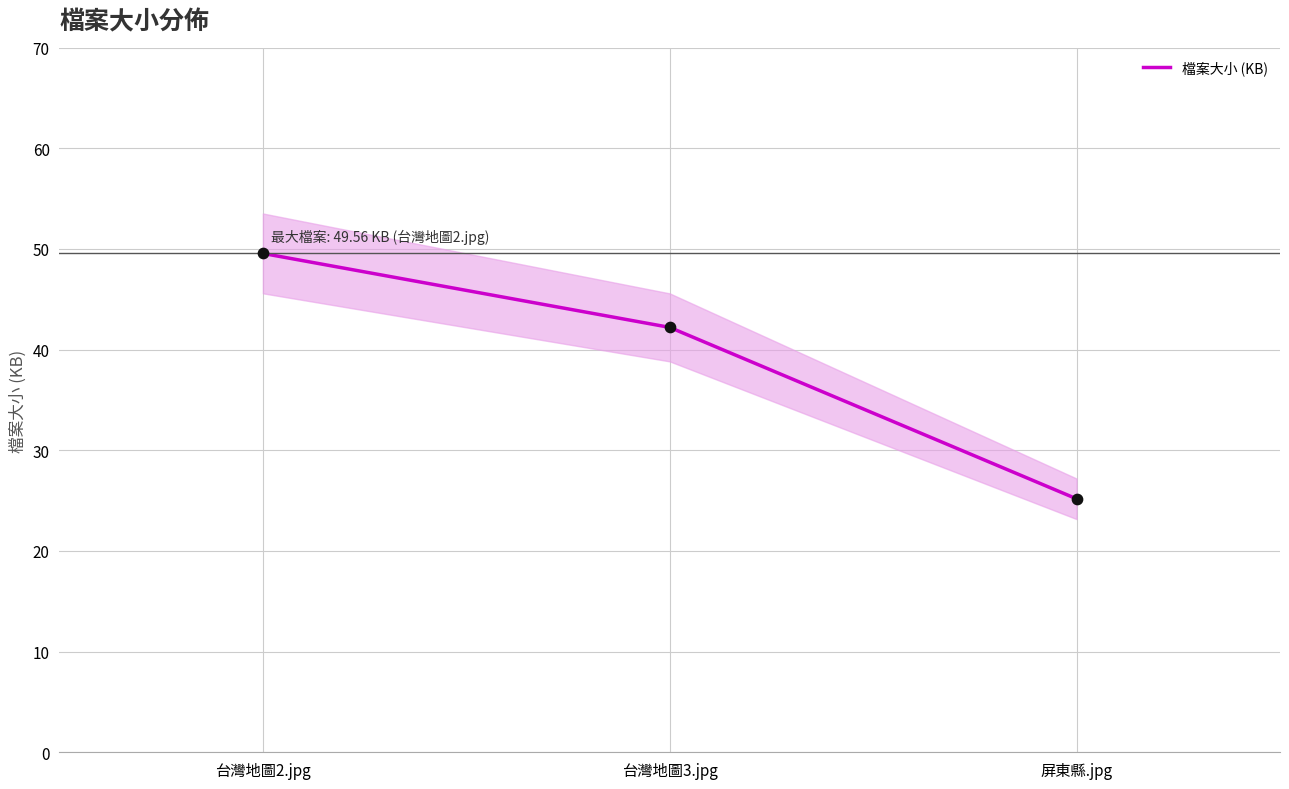

What is the change in value from 台灣地圖2.jpg to 台灣地圖3.jpg?

-7.4